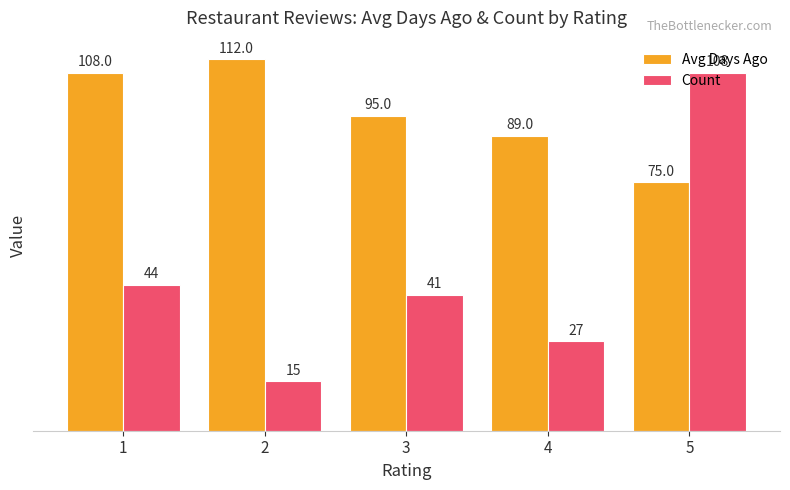

What is the difference between the second highest and second lowest values in the Count series?

17